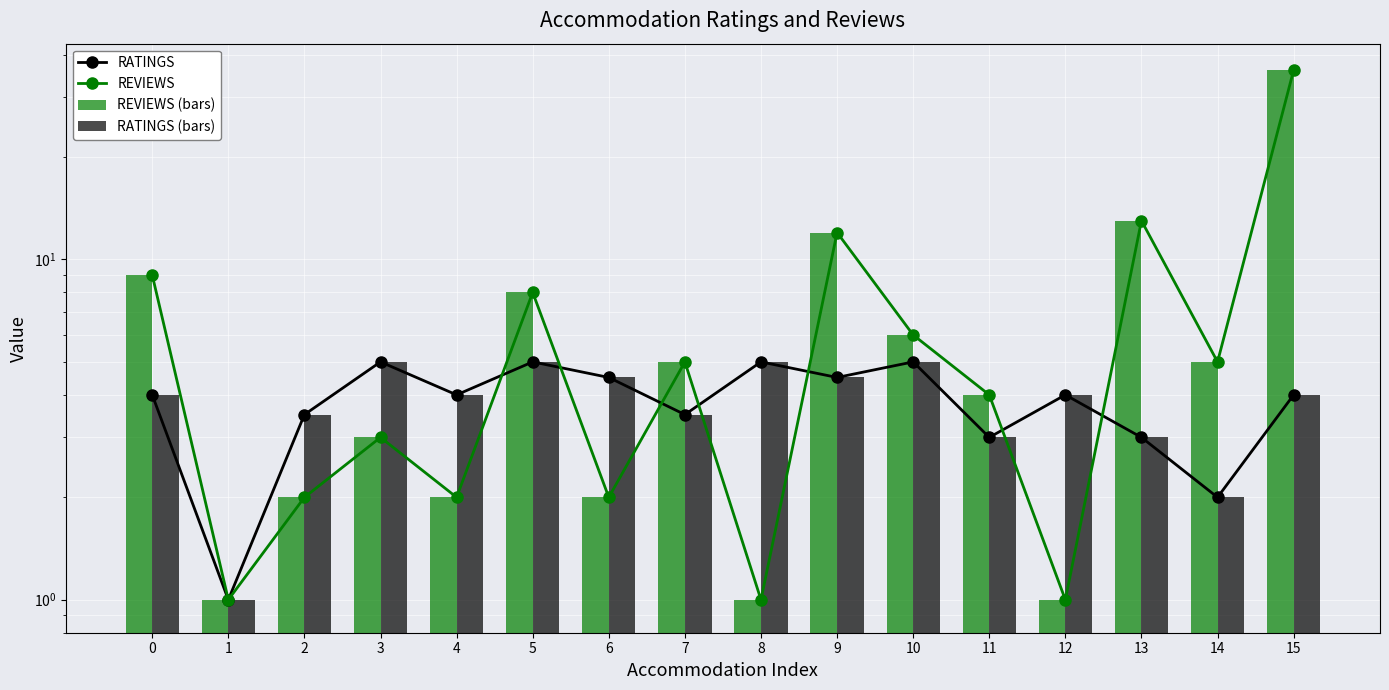

At how many categories does at least one series exceed 17?

1